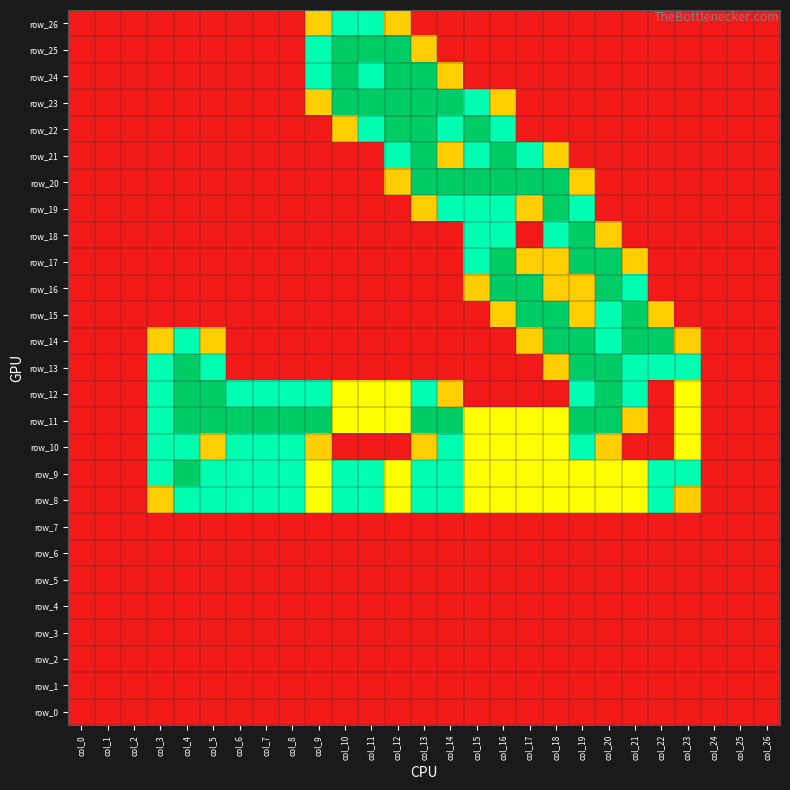

Which has a higher value, col_8 or col_19?

col_8